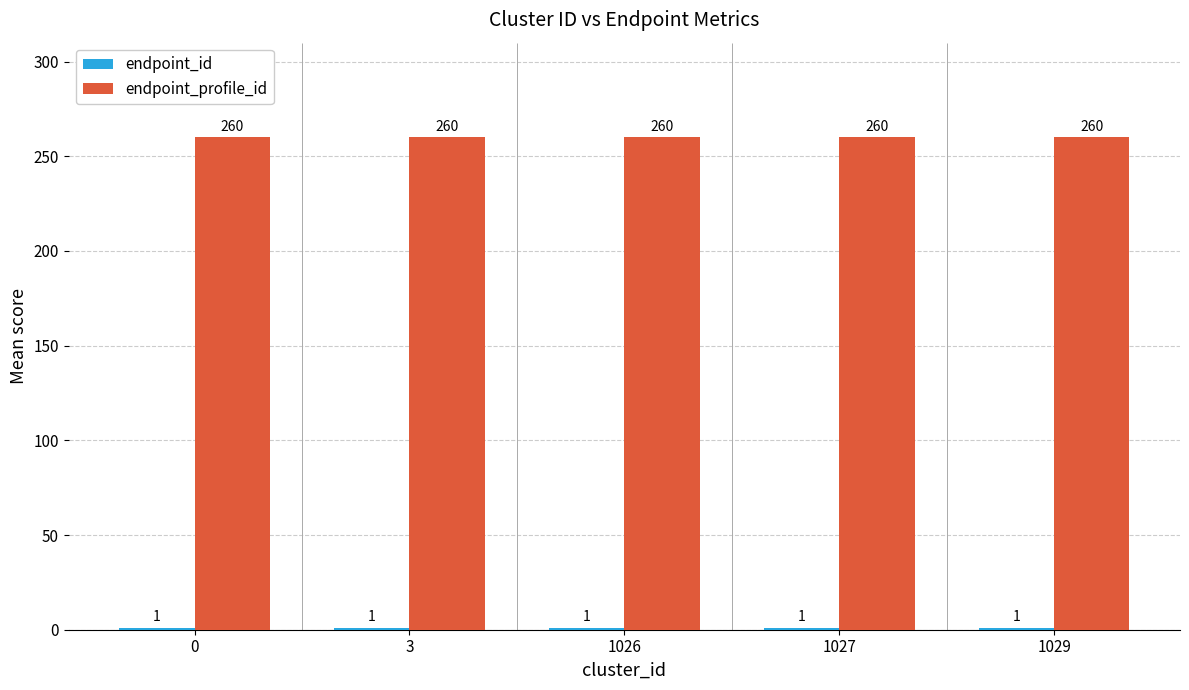

Does the chart contain stacked bars?

No